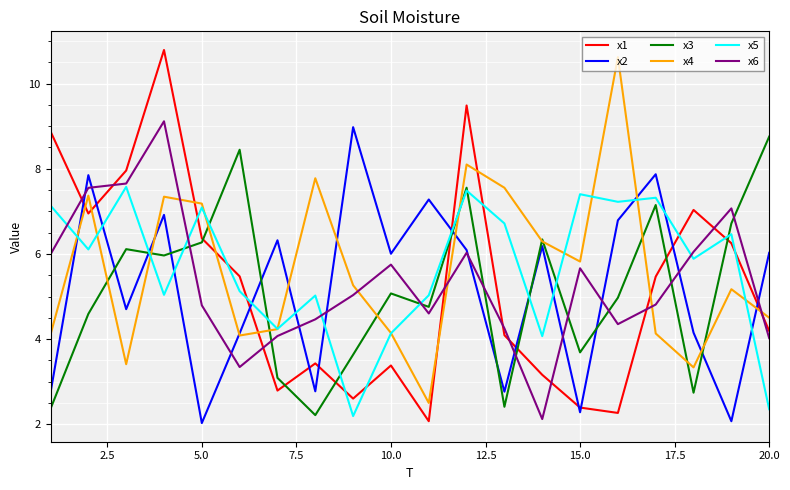

What is the smallest value displayed?

2.0